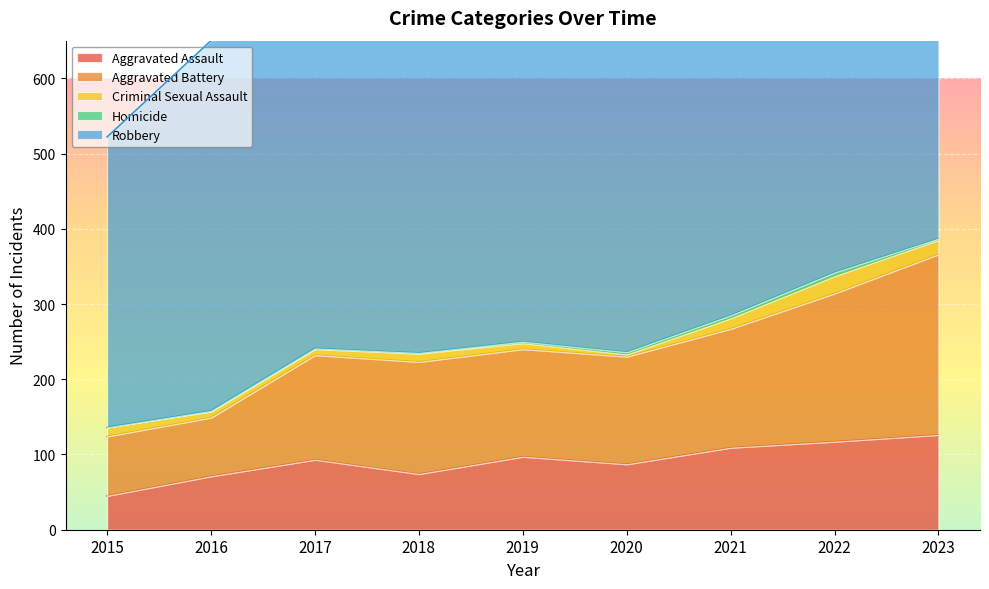

Where is the first local maximum for Criminal Sexual Assault?

2018